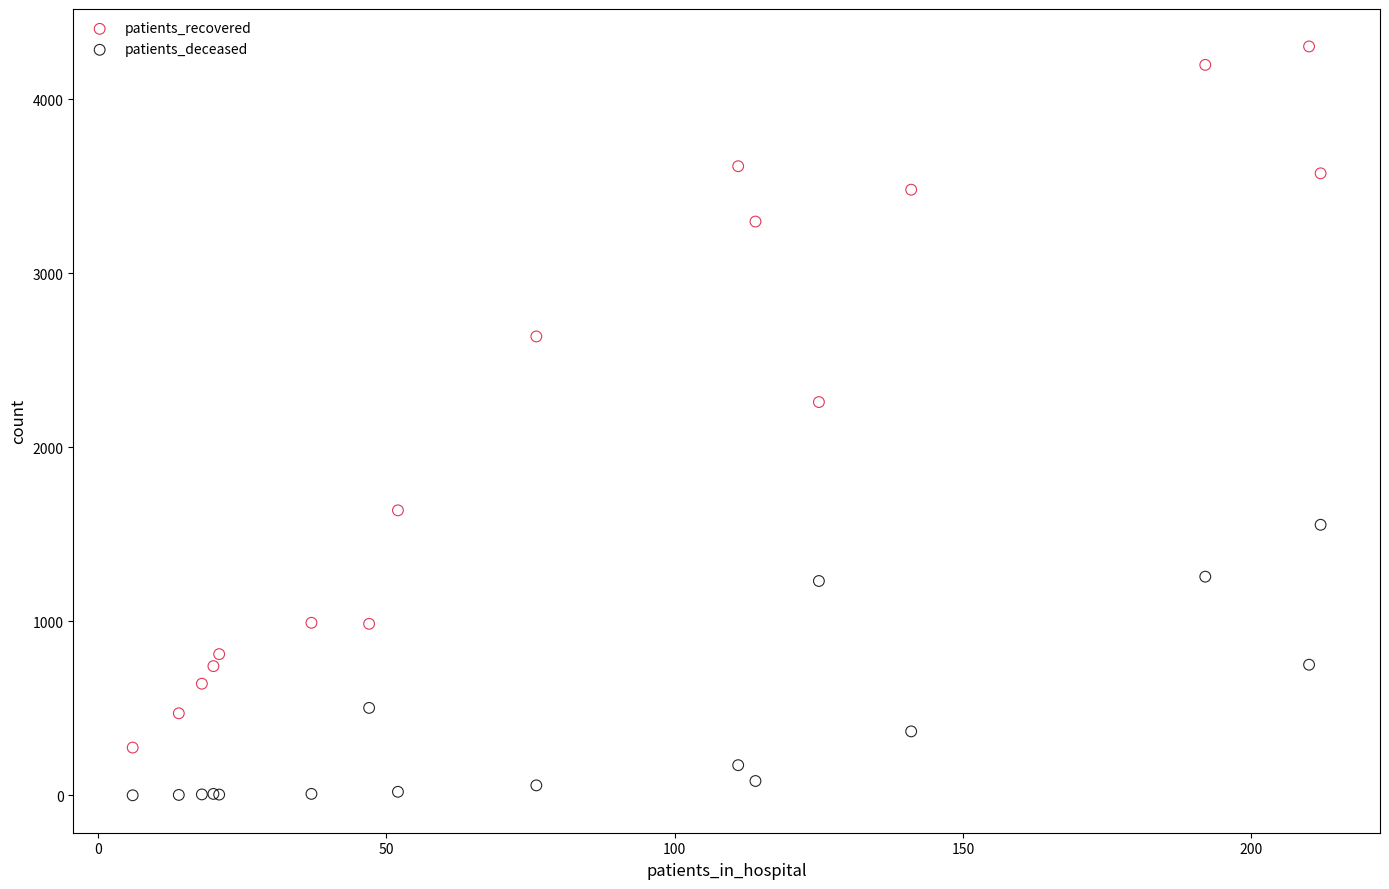

What are all the series names shown in the legend?

patients_recovered, patients_deceased